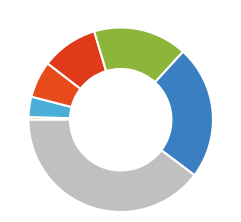

Count the number of slices in the pie.

7